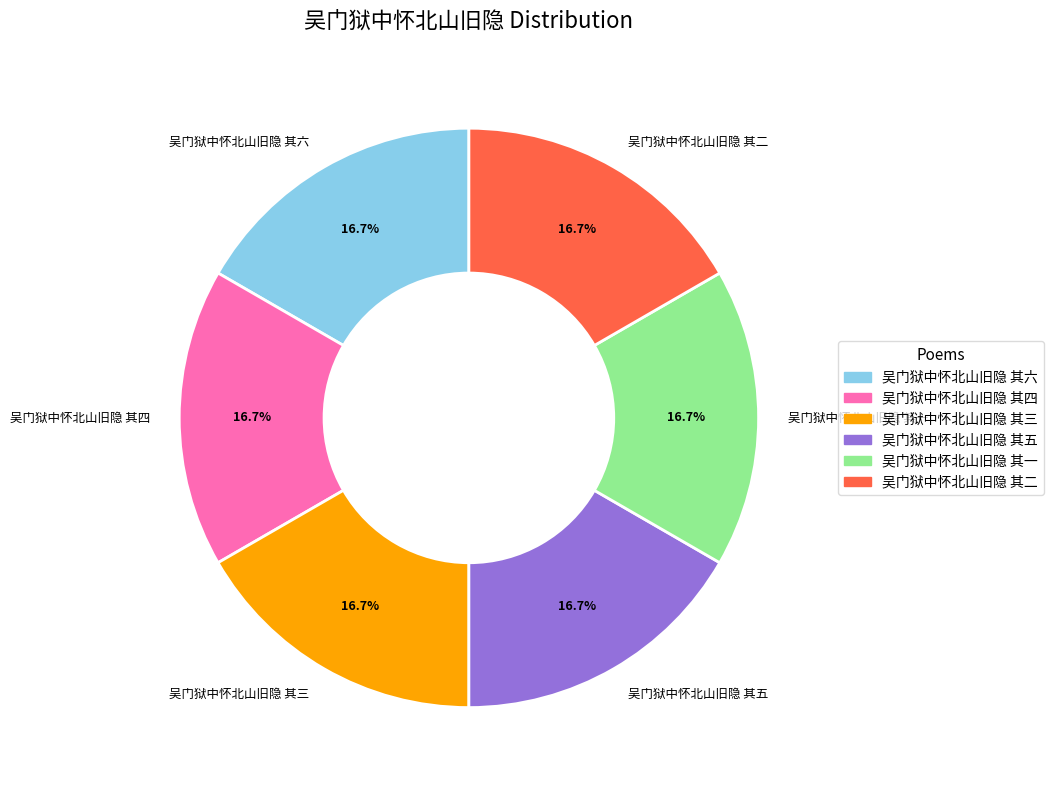

Is it true that 吴门狱中怀北山旧隐 其二 is 32% of the pie?

False